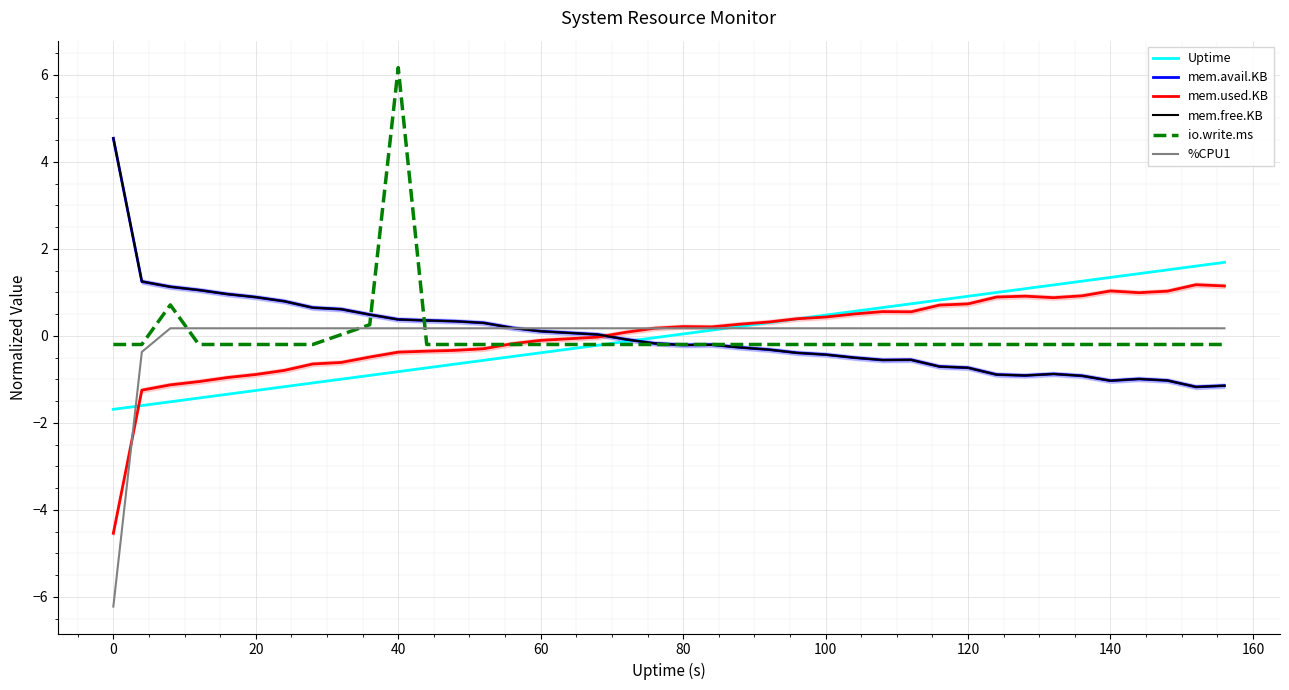

What is the difference between the maximum and second lowest values in the mem.free.KB series?

5.7